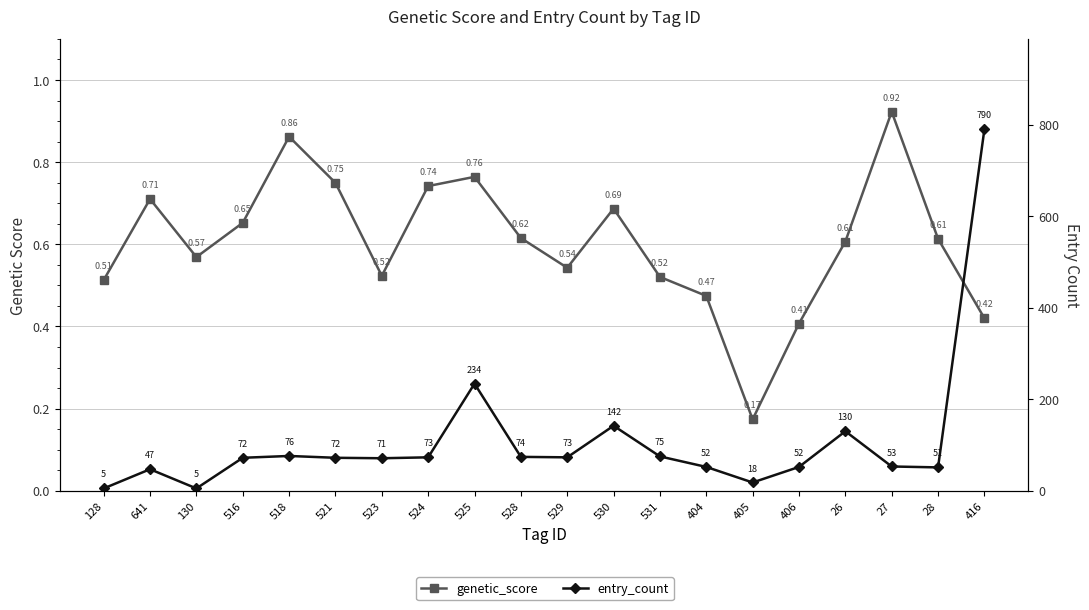

True or false: entry_count and genetic_score intersect in this chart.

False